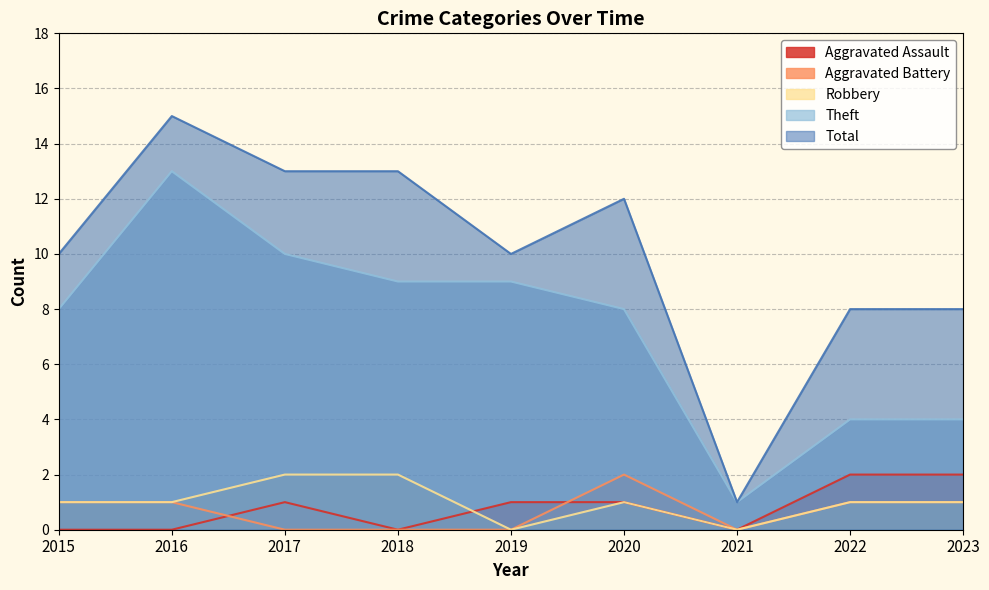

List the labels in order of Theft value, largest first.

2016, 2017, 2018, 2019, 2015, 2020, 2022, 2023, 2021